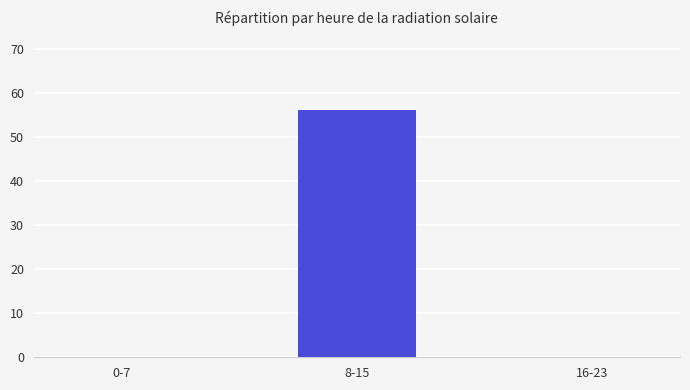

What is the greatest value displayed?

56